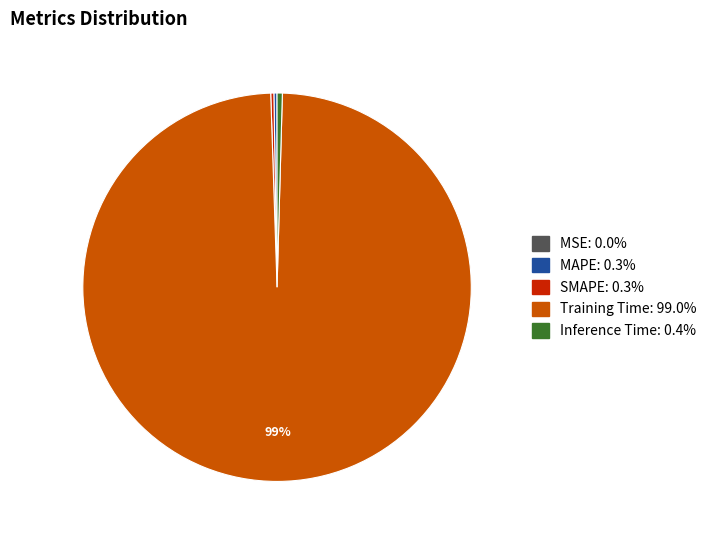

What is the largest slice in the pie chart?

Training Time